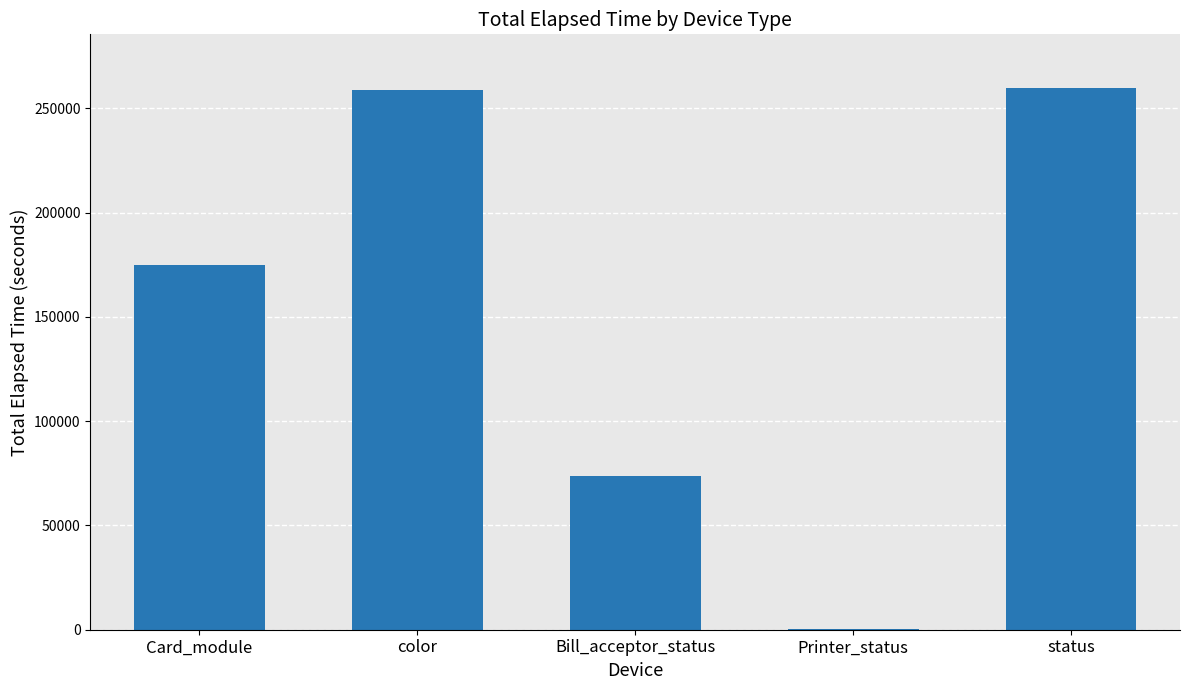

Where is the data nearest to the value 129892?

Card_module